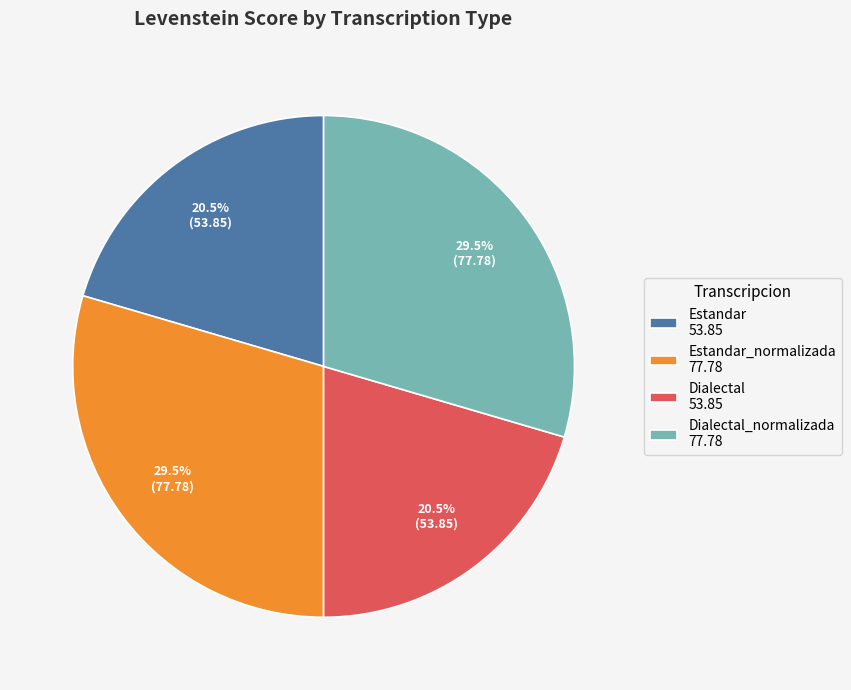

Is there a majority slice in this chart?

No